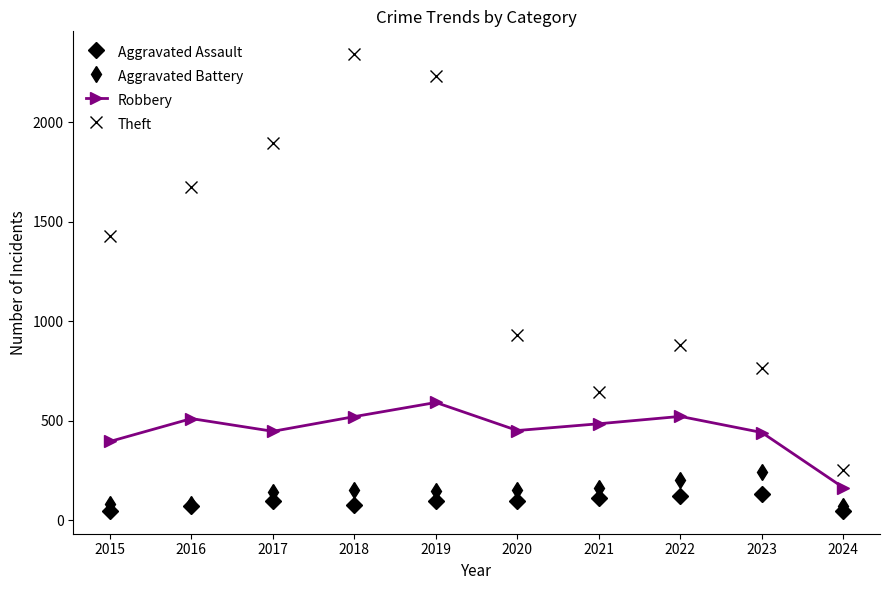

At which category does Robbery reach its first local peak?

2016